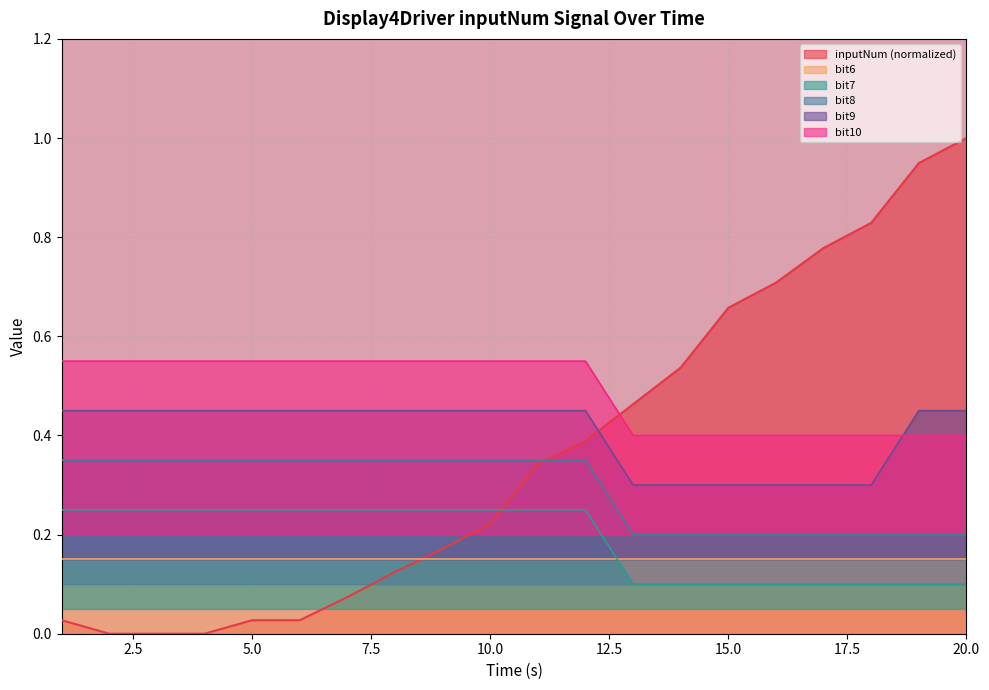

What is the value of the bit7 point at the 1st from the left?

0.3